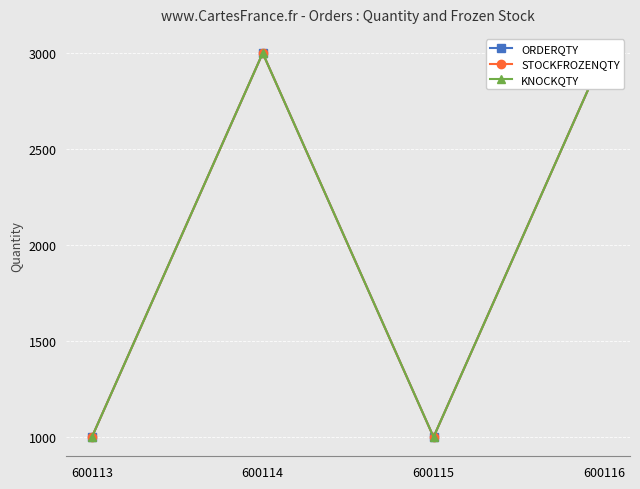

Which series changed the most between 600115 and 600116?

ORDERQTY